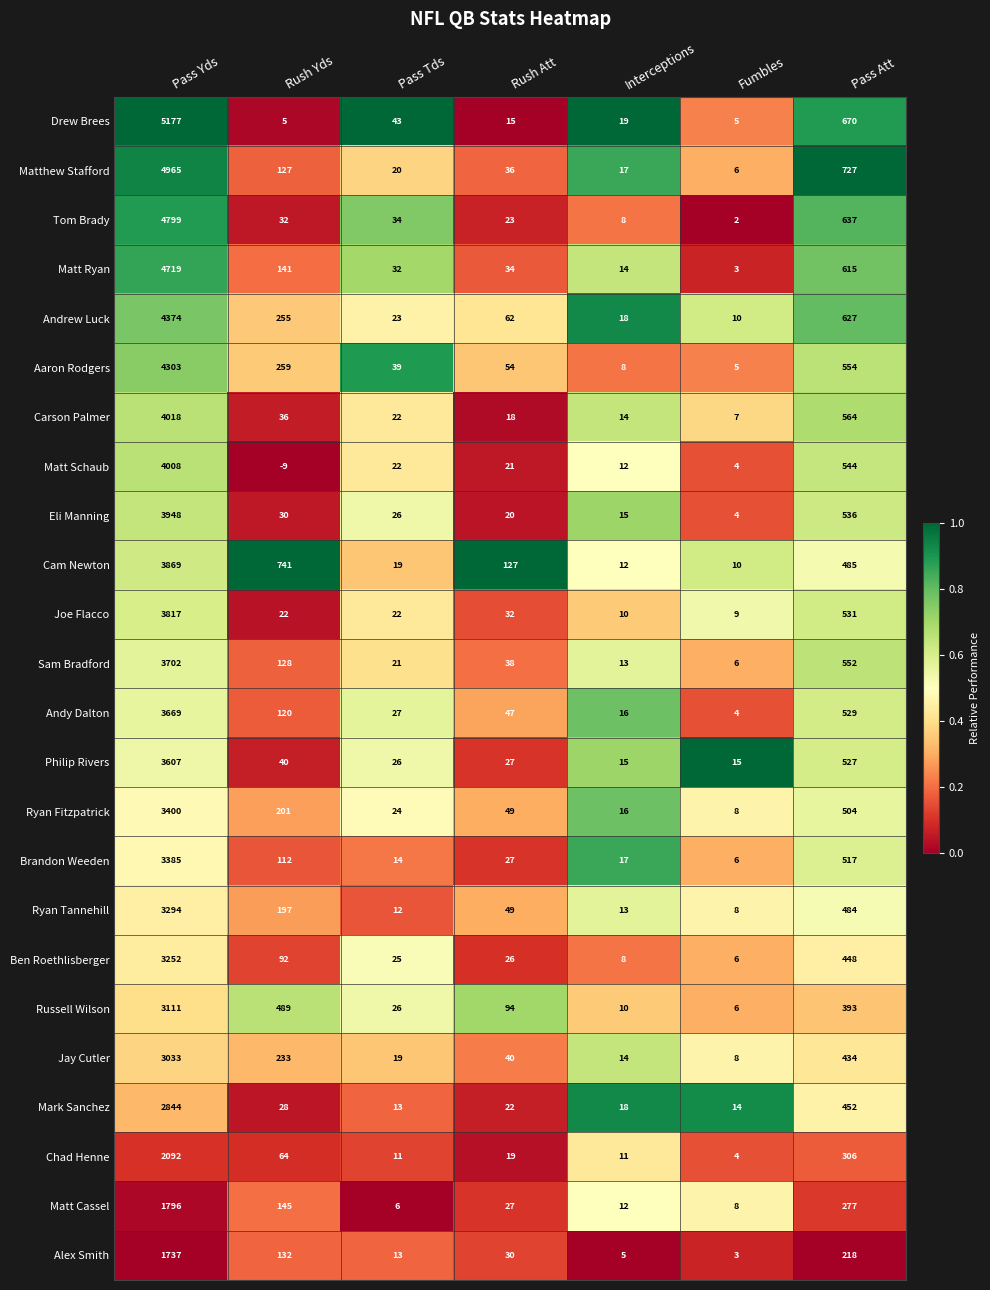

List the series in order of their peak value, highest first.

Drew Brees, Matthew Stafford, Tom Brady, Matt Ryan, Andrew Luck, Aaron Rodgers, Carson Palmer, Matt Schaub, Eli Manning, Cam Newton, Joe Flacco, Sam Bradford, Andy Dalton, Philip Rivers, Ryan Fitzpatrick, Brandon Weeden, Ryan Tannehill, Ben Roethlisberger, Russell Wilson, Jay Cutler, Mark Sanchez, Chad Henne, Matt Cassel, Alex Smith